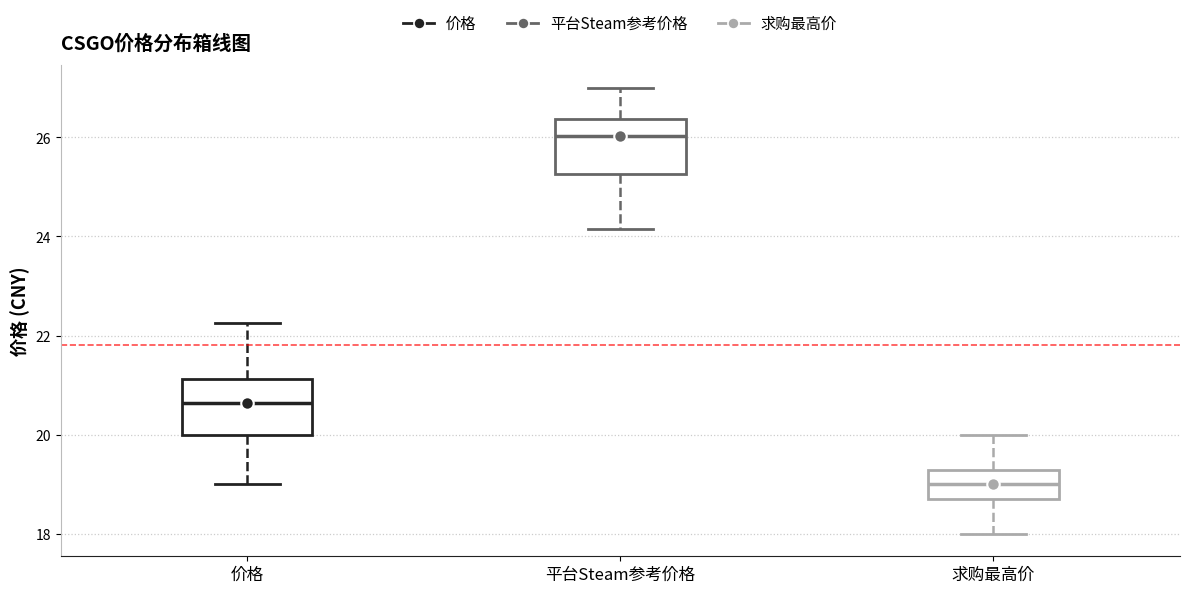

Where does the median line of the box for 价格 sit on the y-axis? The values are not printed on the chart, so give them approximately, as read against the axis.

20.6